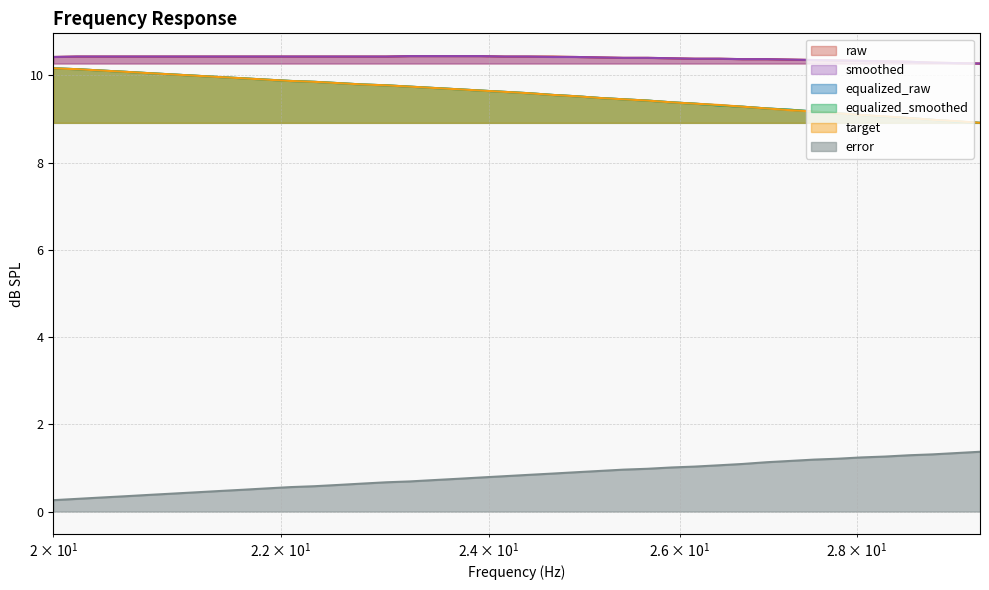

How many categories are shown in the chart?

40